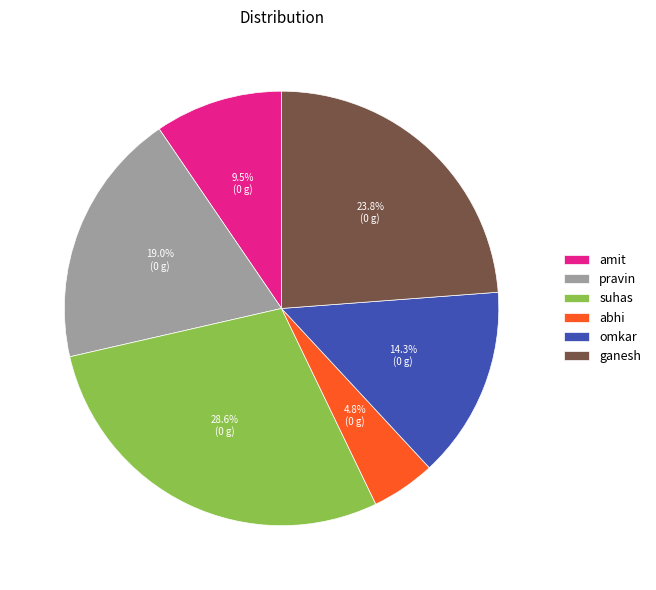

What percentage is NOT represented by pravin?

81.0%